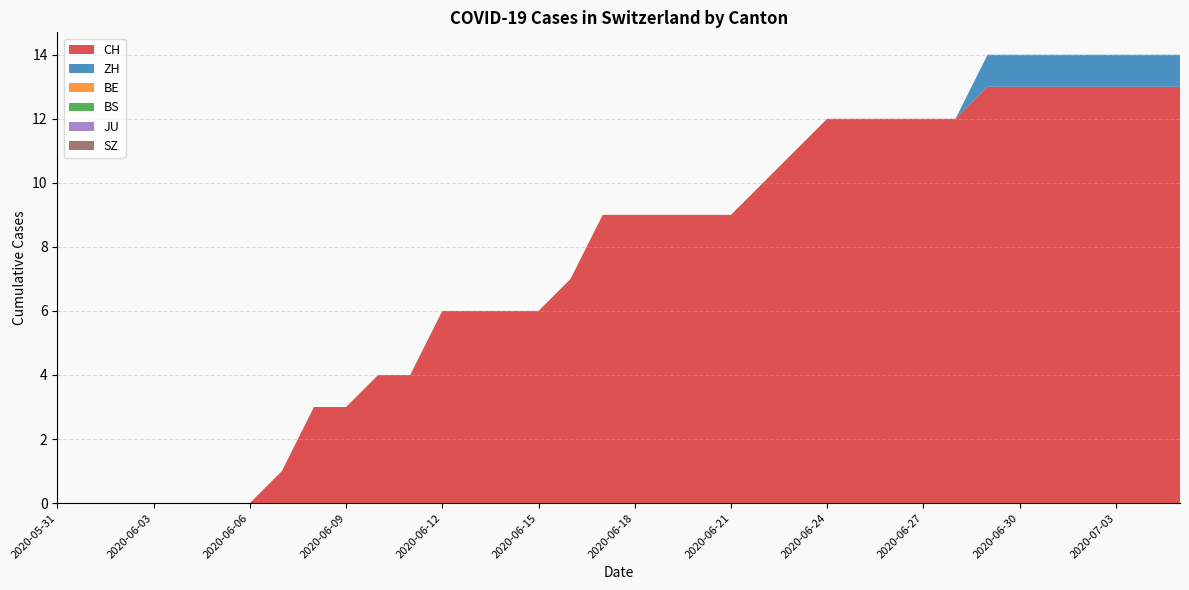

Reading right to left, list all the values displayed in this chart.

CH: 2020-07-05=13	2020-07-04=13	2020-07-03=13	2020-07-02=13	2020-07-01=13	2020-06-30=13	2020-06-29=13	2020-06-28=12	2020-06-27=12	2020-06-26=12	2020-06-25=12	2020-06-24=12	2020-06-23=11	2020-06-22=10	2020-06-21=9	2020-06-20=9	2020-06-19=9	2020-06-18=9	2020-06-17=9	2020-06-16=7	2020-06-15=6	2020-06-14=6	2020-06-13=6	2020-06-12=6	2020-06-11=4	2020-06-10=4	2020-06-09=3	2020-06-08=3	2020-06-07=1	2020-06-06=0	2020-06-05=0	2020-06-04=0	2020-06-03=0	2020-06-02=0	2020-06-01=0	2020-05-31=0
ZH: 2020-07-05=1	2020-07-04=1	2020-07-03=1	2020-07-02=1	2020-07-01=1	2020-06-30=1	2020-06-29=1	2020-06-28=0	2020-06-27=0	2020-06-26=0	2020-06-25=0	2020-06-24=0	2020-06-23=0	2020-06-22=0	2020-06-21=0	2020-06-20=0	2020-06-19=0	2020-06-18=0	2020-06-17=0	2020-06-16=0	2020-06-15=0	2020-06-14=0	2020-06-13=0	2020-06-12=0	2020-06-11=0	2020-06-10=0	2020-06-09=0	2020-06-08=0	2020-06-07=0	2020-06-06=0	2020-06-05=0	2020-06-04=0	2020-06-03=0	2020-06-02=0	2020-06-01=0	2020-05-31=0
BE: 2020-07-05=0	2020-07-04=0	2020-07-03=0	2020-07-02=0	2020-07-01=0	2020-06-30=0	2020-06-29=0	2020-06-28=0	2020-06-27=0	2020-06-26=0	2020-06-25=0	2020-06-24=0	2020-06-23=0	2020-06-22=0	2020-06-21=0	2020-06-20=0	2020-06-19=0	2020-06-18=0	2020-06-17=0	2020-06-16=0	2020-06-15=0	2020-06-14=0	2020-06-13=0	2020-06-12=0	2020-06-11=0	2020-06-10=0	2020-06-09=0	2020-06-08=0	2020-06-07=0	2020-06-06=0	2020-06-05=0	2020-06-04=0	2020-06-03=0	2020-06-02=0	2020-06-01=0	2020-05-31=0
BS: 2020-07-05=0	2020-07-04=0	2020-07-03=0	2020-07-02=0	2020-07-01=0	2020-06-30=0	2020-06-29=0	2020-06-28=0	2020-06-27=0	2020-06-26=0	2020-06-25=0	2020-06-24=0	2020-06-23=0	2020-06-22=0	2020-06-21=0	2020-06-20=0	2020-06-19=0	2020-06-18=0	2020-06-17=0	2020-06-16=0	2020-06-15=0	2020-06-14=0	2020-06-13=0	2020-06-12=0	2020-06-11=0	2020-06-10=0	2020-06-09=0	2020-06-08=0	2020-06-07=0	2020-06-06=0	2020-06-05=0	2020-06-04=0	2020-06-03=0	2020-06-02=0	2020-06-01=0	2020-05-31=0
JU: 2020-07-05=0	2020-07-04=0	2020-07-03=0	2020-07-02=0	2020-07-01=0	2020-06-30=0	2020-06-29=0	2020-06-28=0	2020-06-27=0	2020-06-26=0	2020-06-25=0	2020-06-24=0	2020-06-23=0	2020-06-22=0	2020-06-21=0	2020-06-20=0	2020-06-19=0	2020-06-18=0	2020-06-17=0	2020-06-16=0	2020-06-15=0	2020-06-14=0	2020-06-13=0	2020-06-12=0	2020-06-11=0	2020-06-10=0	2020-06-09=0	2020-06-08=0	2020-06-07=0	2020-06-06=0	2020-06-05=0	2020-06-04=0	2020-06-03=0	2020-06-02=0	2020-06-01=0	2020-05-31=0
SZ: 2020-07-05=0	2020-07-04=0	2020-07-03=0	2020-07-02=0	2020-07-01=0	2020-06-30=0	2020-06-29=0	2020-06-28=0	2020-06-27=0	2020-06-26=0	2020-06-25=0	2020-06-24=0	2020-06-23=0	2020-06-22=0	2020-06-21=0	2020-06-20=0	2020-06-19=0	2020-06-18=0	2020-06-17=0	2020-06-16=0	2020-06-15=0	2020-06-14=0	2020-06-13=0	2020-06-12=0	2020-06-11=0	2020-06-10=0	2020-06-09=0	2020-06-08=0	2020-06-07=0	2020-06-06=0	2020-06-05=0	2020-06-04=0	2020-06-03=0	2020-06-02=0	2020-06-01=0	2020-05-31=0